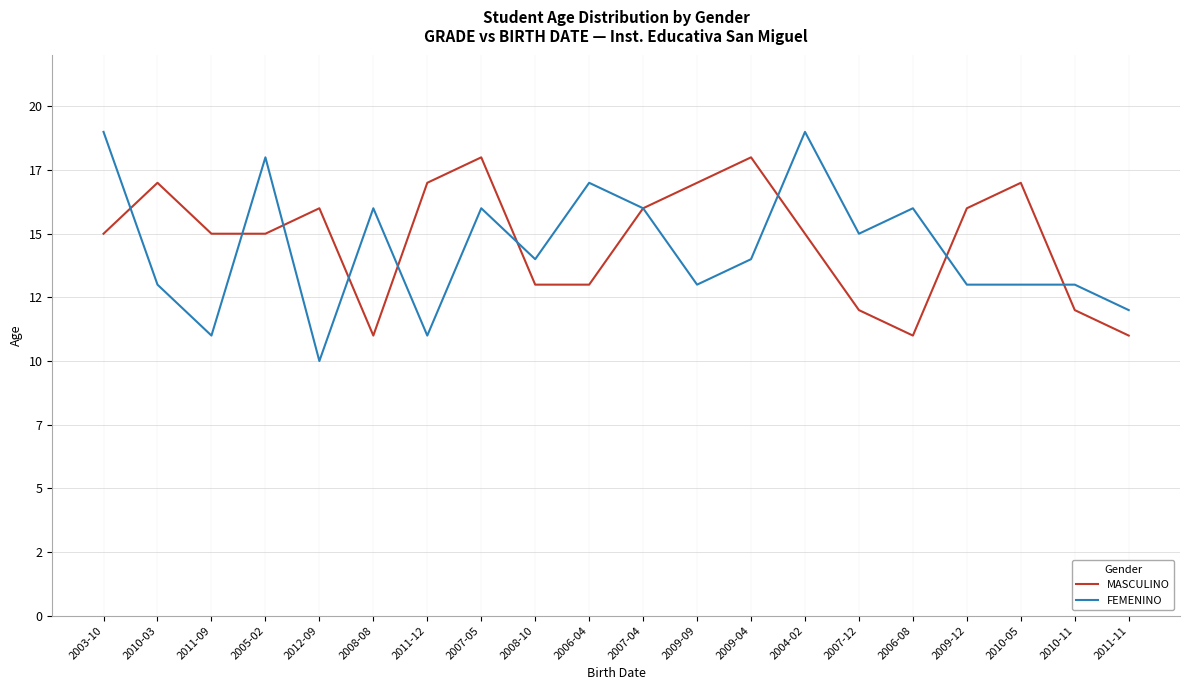

What is the label of the 14th point from the right?

2011-12